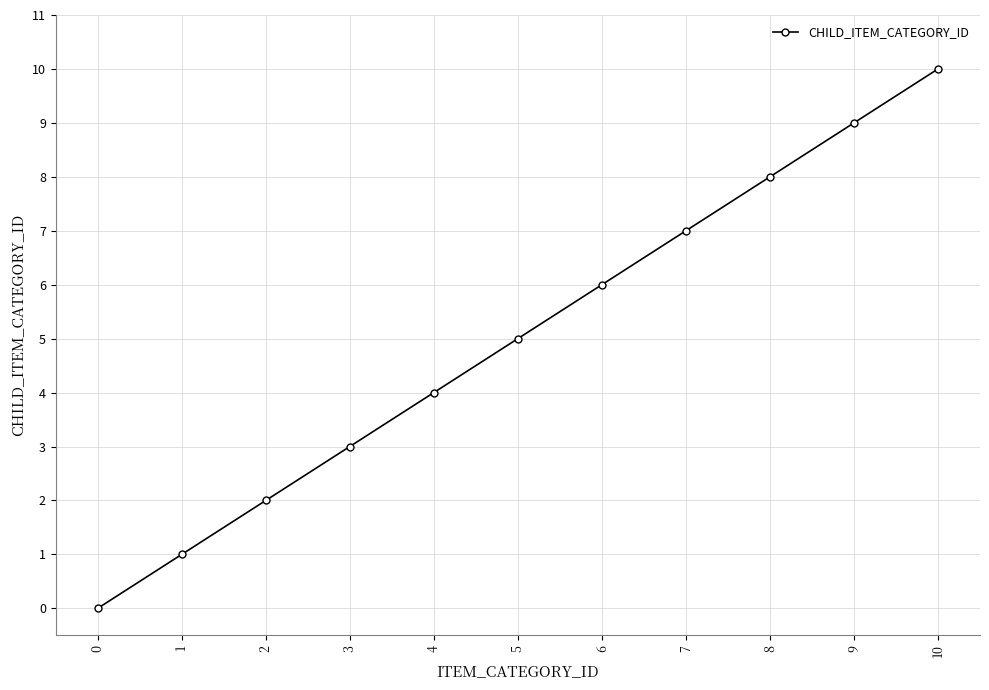

Which category has the highest value across all series?

10